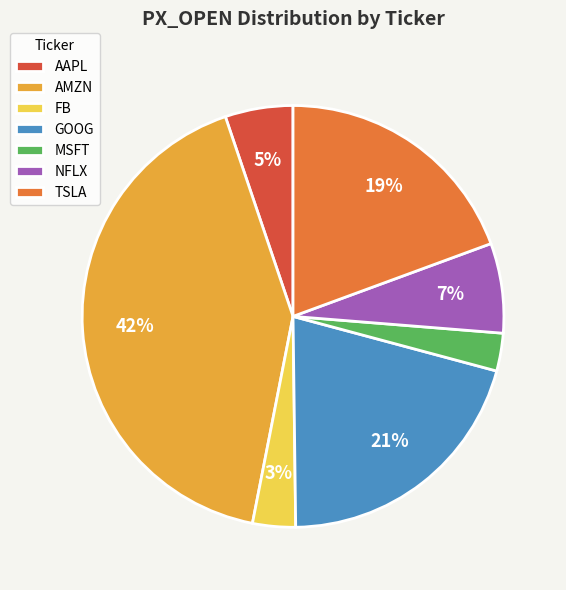

To the nearest percent, what is the average slice percentage?

14%